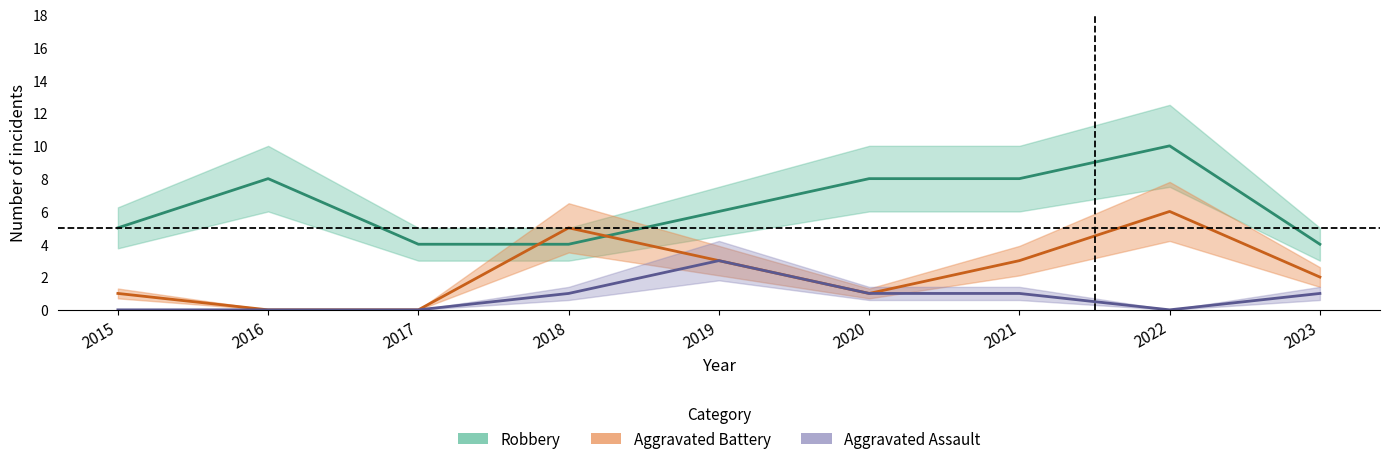

At which category is the sum across all series the highest?

2022